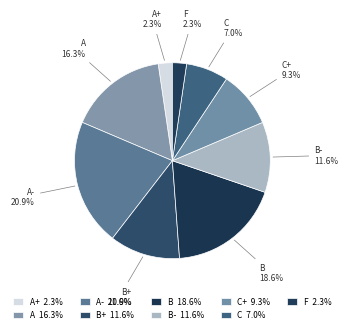

How many slices are in this pie chart?

9